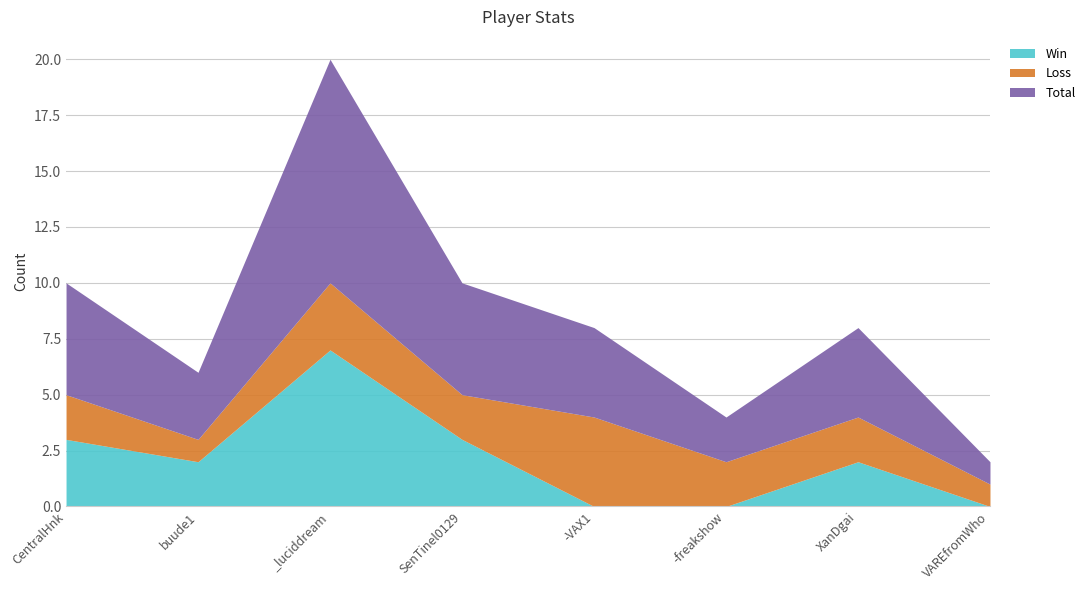

True or false: Win and Total intersect in this chart.

False